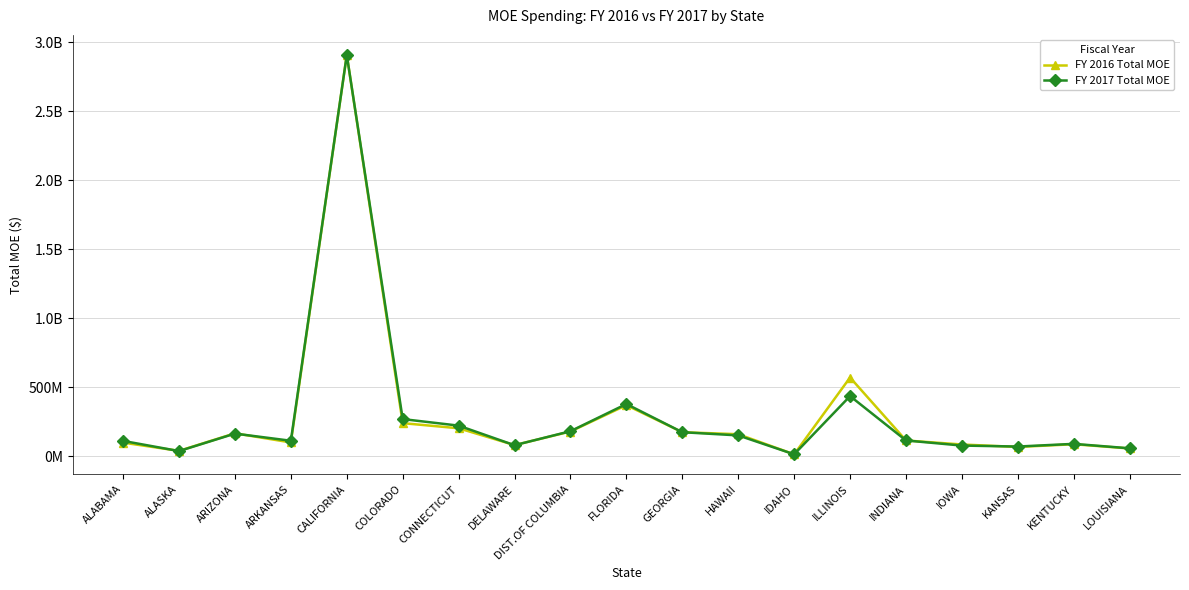

Rank the categories by FY 2016 Total MOE value from lowest to highest.

IDAHO, ALASKA, LOUISIANA, KANSAS, DELAWARE, IOWA, KENTUCKY, ALABAMA, ARKANSAS, INDIANA, HAWAII, ARIZONA, GEORGIA, DIST.OF COLUMBIA, CONNECTICUT, COLORADO, FLORIDA, ILLINOIS, CALIFORNIA